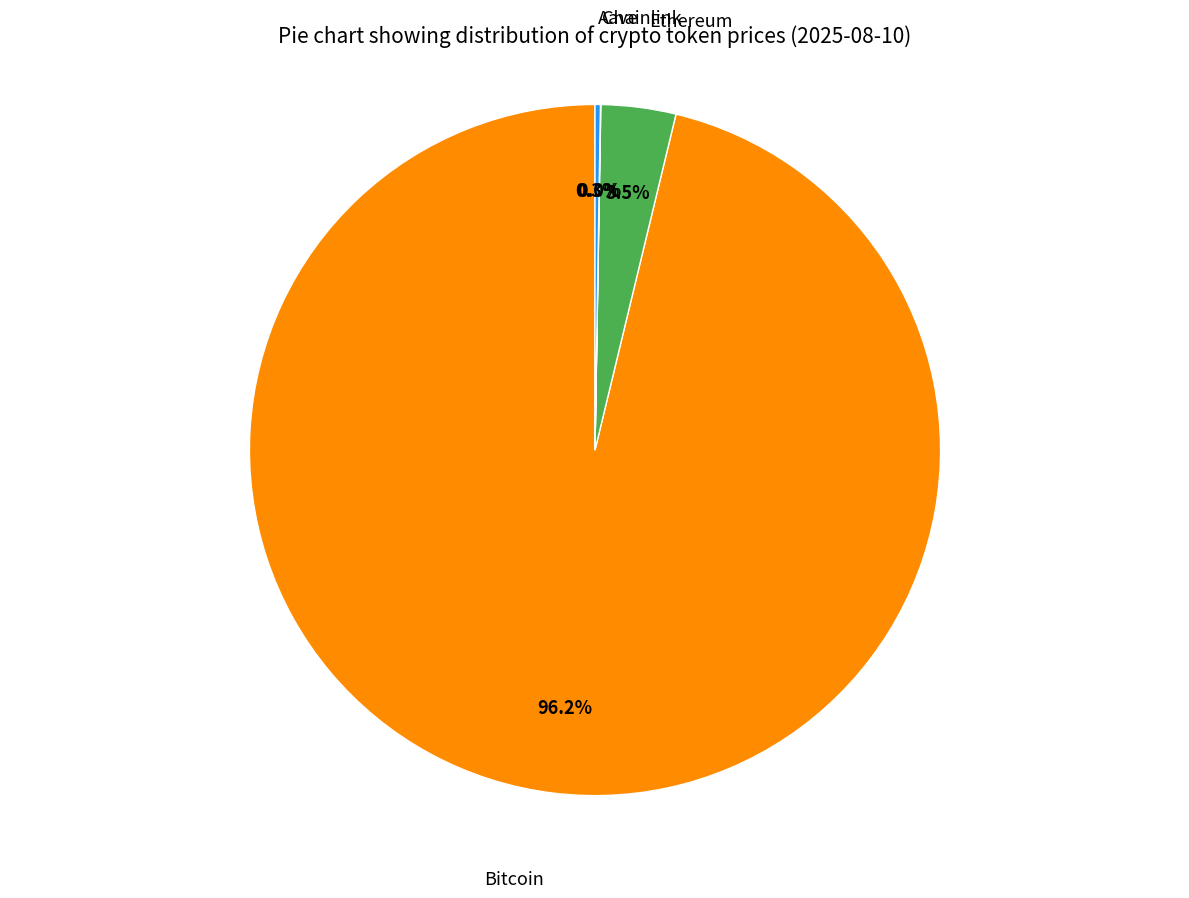

Does any single category account for the majority?

Yes